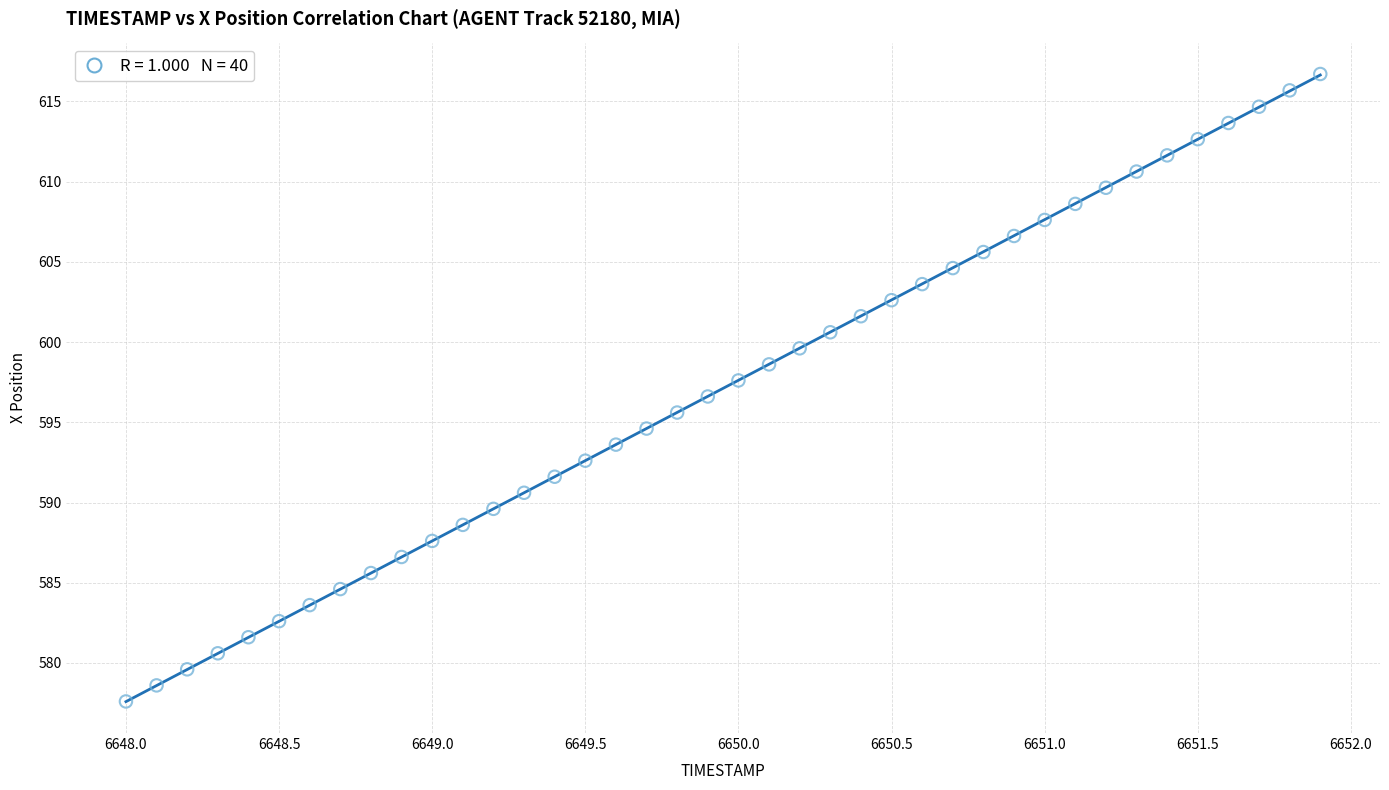

What is the range of Y values (max minus min)?

39.1